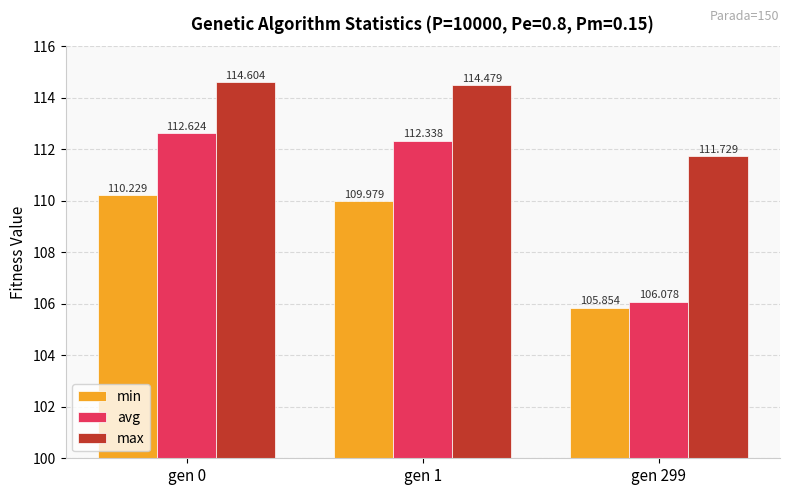

What is the value of the avg bar at the 1st from the left?

112.6